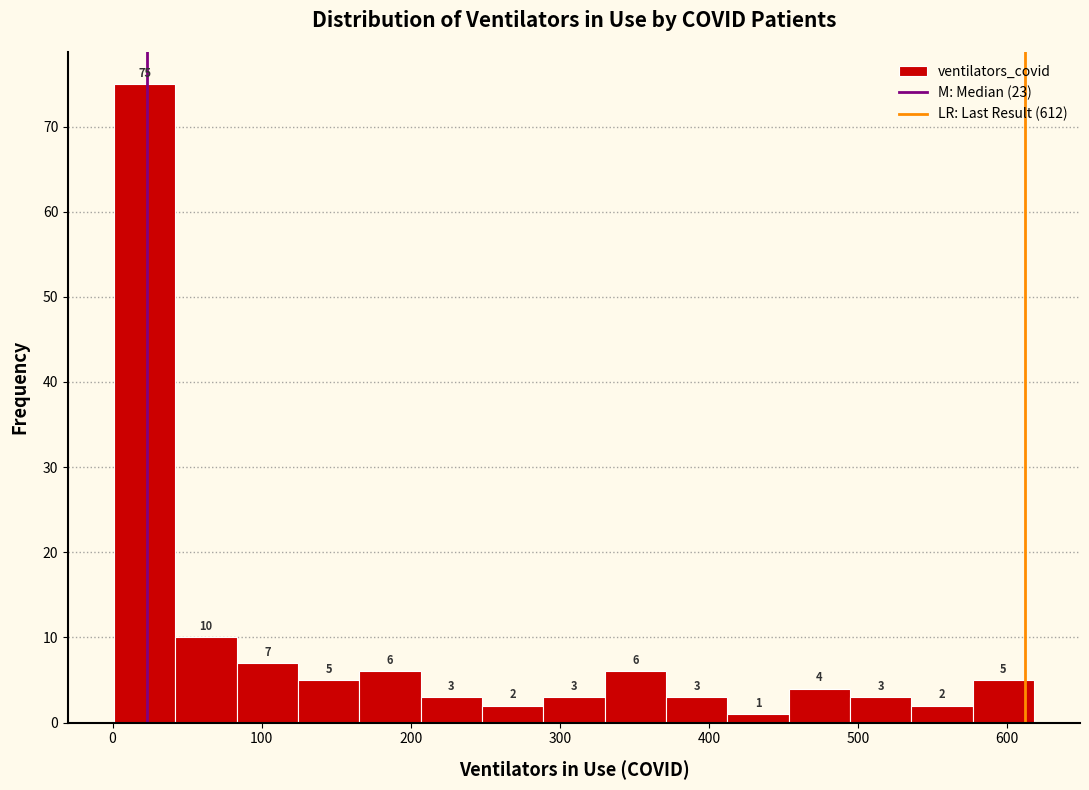

What is the height of the bar covering 490 to 540 on the x-axis? The bar edges are not printed on the chart, so give them approximately, as read against the axis.

3